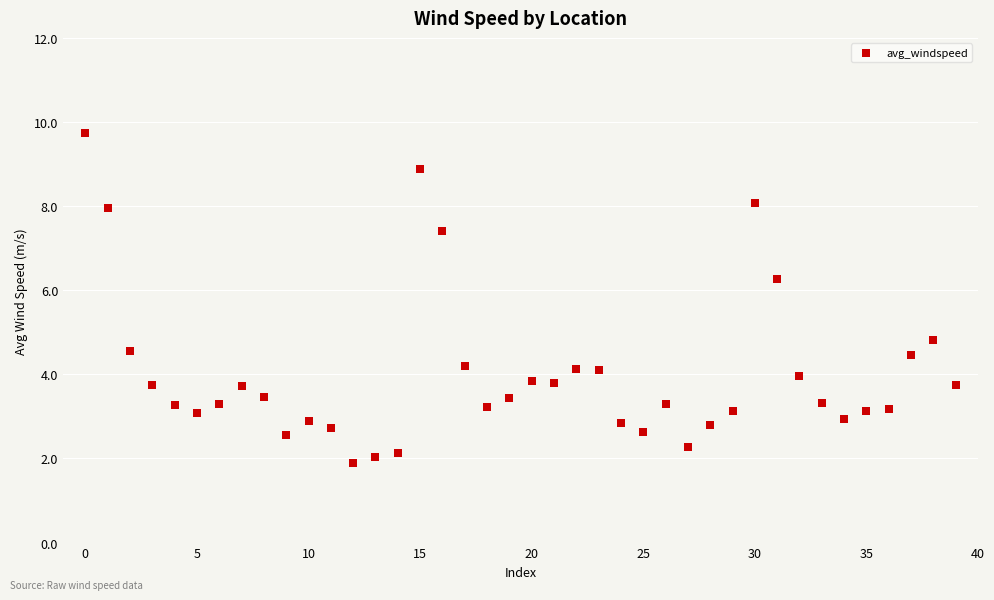

What is the range of Y values (max minus min)?

7.9